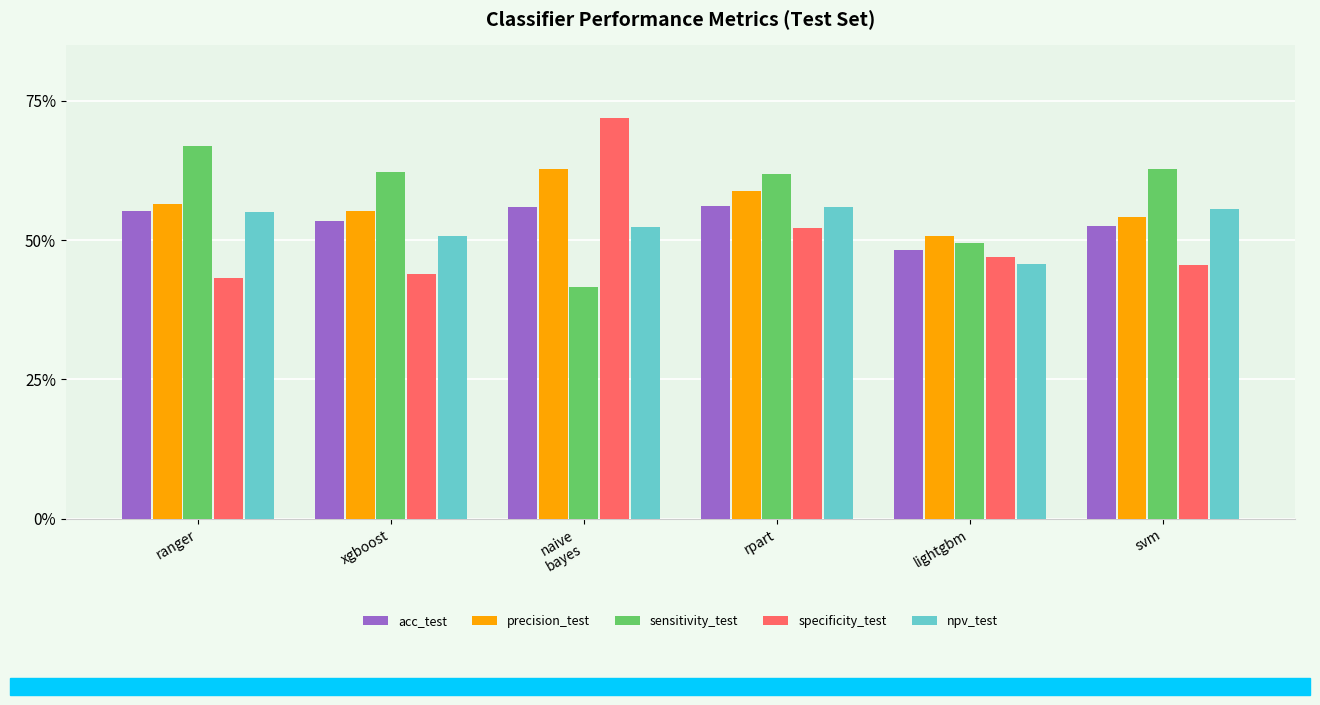

What are all the series names shown in the legend?

acc_test, precision_test, sensitivity_test, specificity_test, npv_test